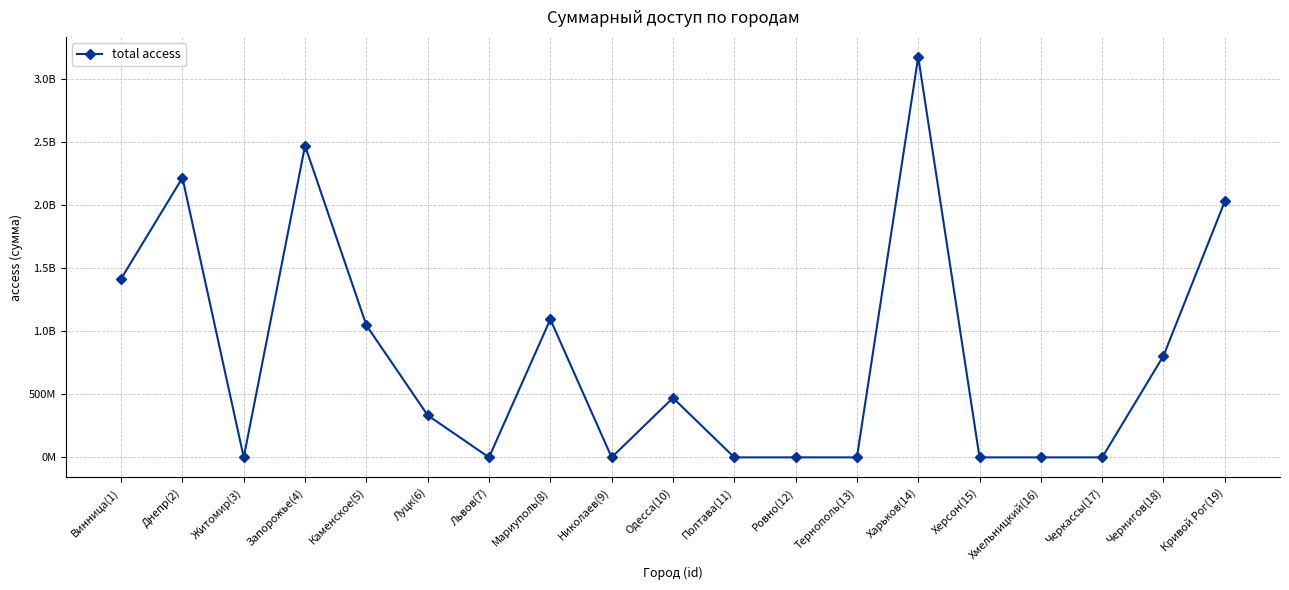

Is it true that the value at Львов(7) is 1700715423?

False